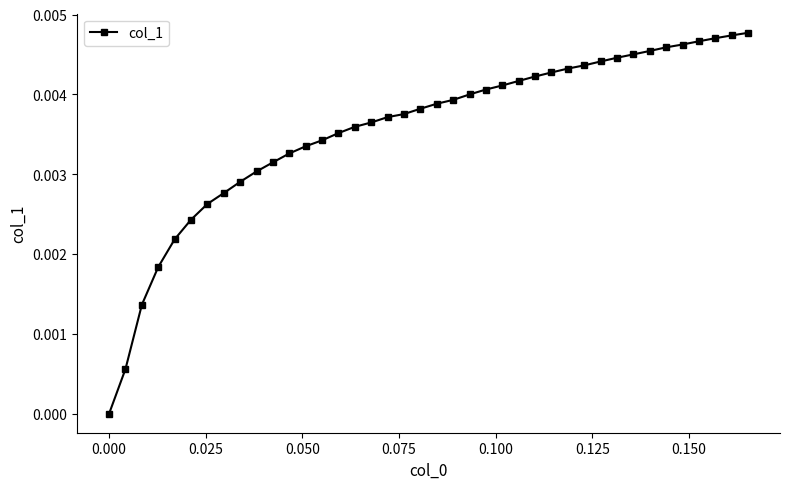

How many data points does each series have?

40